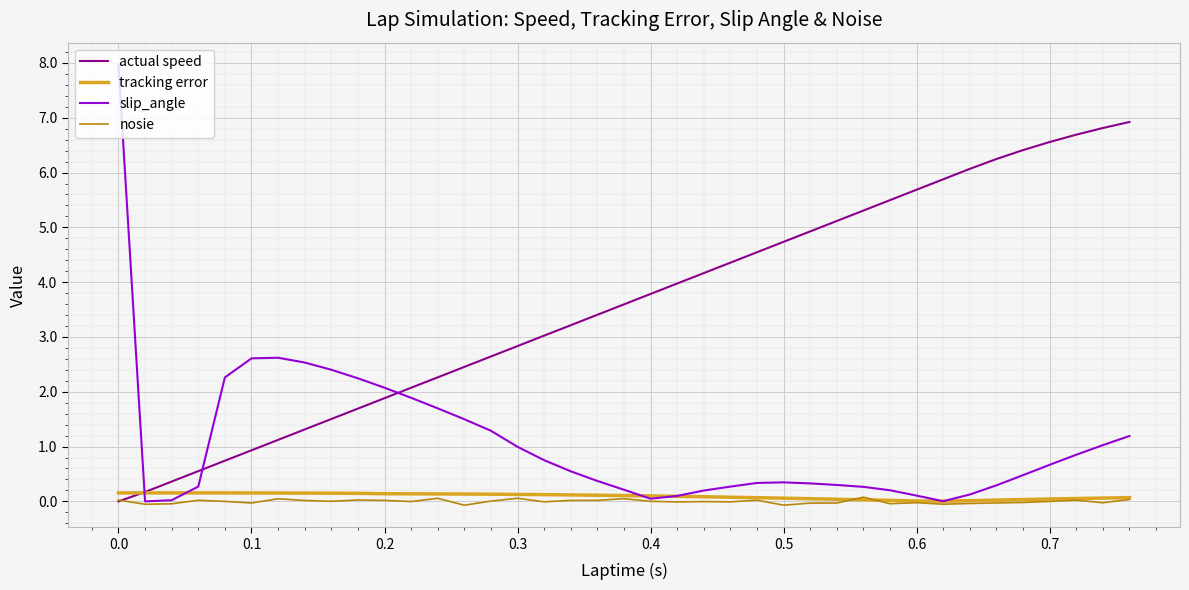

What is the maximum value shown in the chart?

8.0